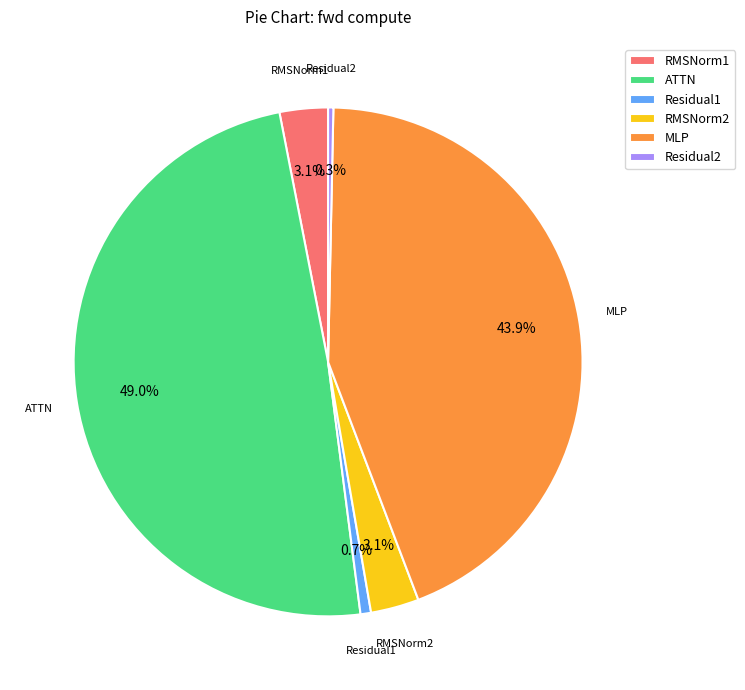

Which has a higher value, ATTN or MLP?

ATTN